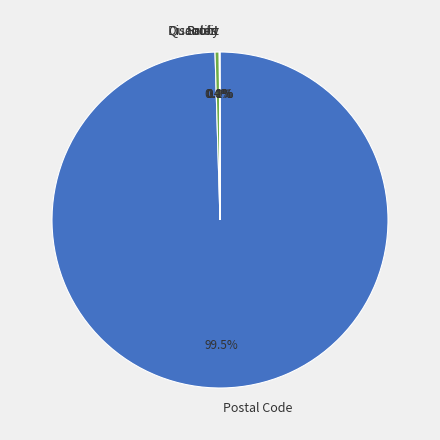

To the nearest percent, what is the average slice percentage?

20%